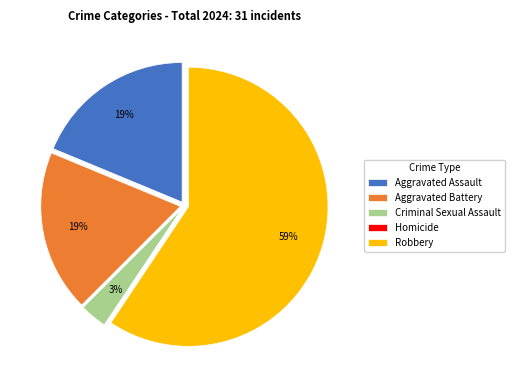

Do Criminal Sexual Assault and Robbery together represent more than half of the pie?

Yes